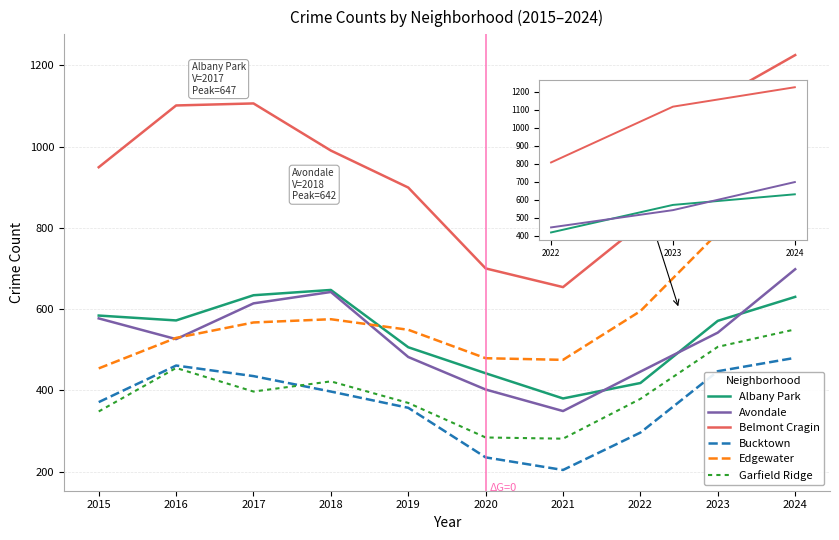

At 2024, list the series in order from largest to smallest.

Belmont Cragin, Edgewater, Avondale, Albany Park, Garfield Ridge, Bucktown